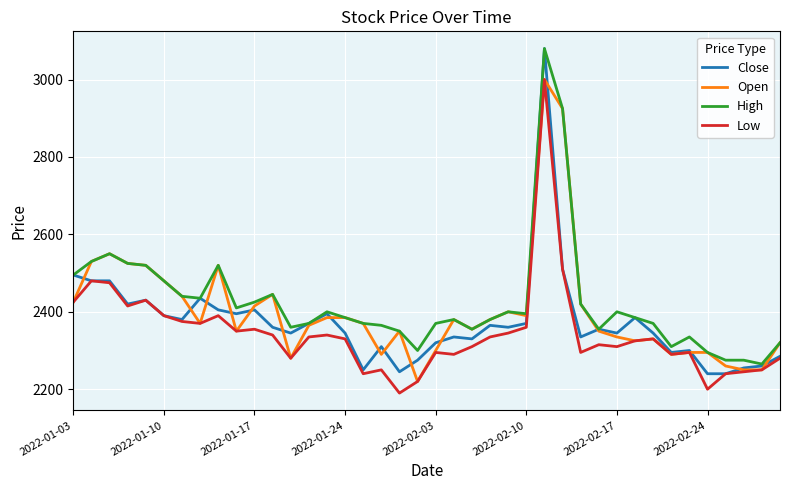

Count the number of data series in this chart.

4